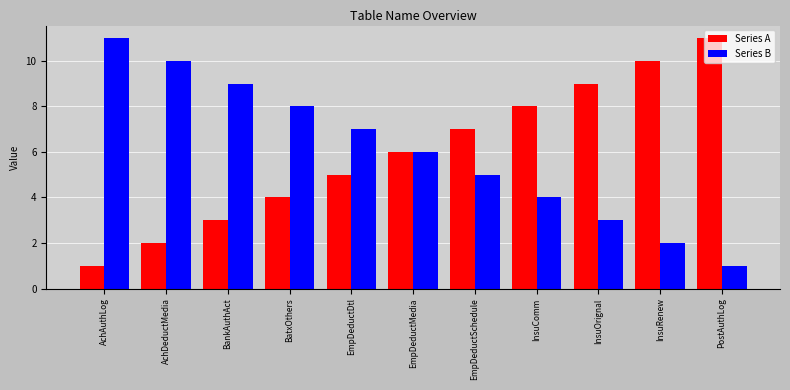

What is the smallest value displayed?

1